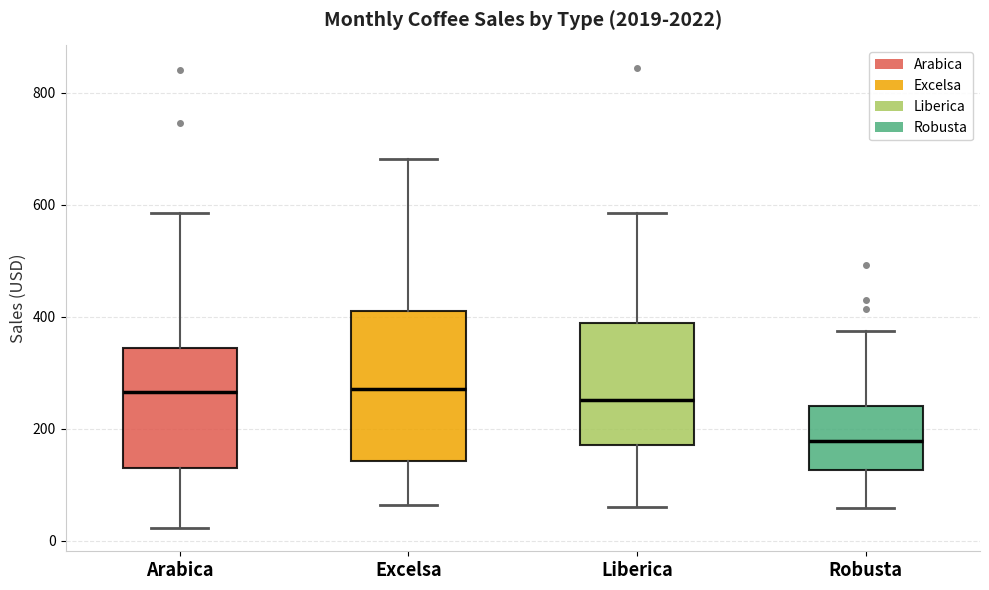

Reading left to right, transcribe this box plot: for each box, give where its median line is, the range the box spans, and where its two whiskers end, as read against the y-axis. The values are not printed on the chart, so give them approximately, as read against the axis.

Arabica: median 260, box 140 to 340, whiskers 20 to 580
Excelsa: median 280, box 140 to 400, whiskers 60 to 680
Liberica: median 260, box 180 to 380, whiskers 60 to 580
Robusta: median 180, box 120 to 240, whiskers 60 to 380